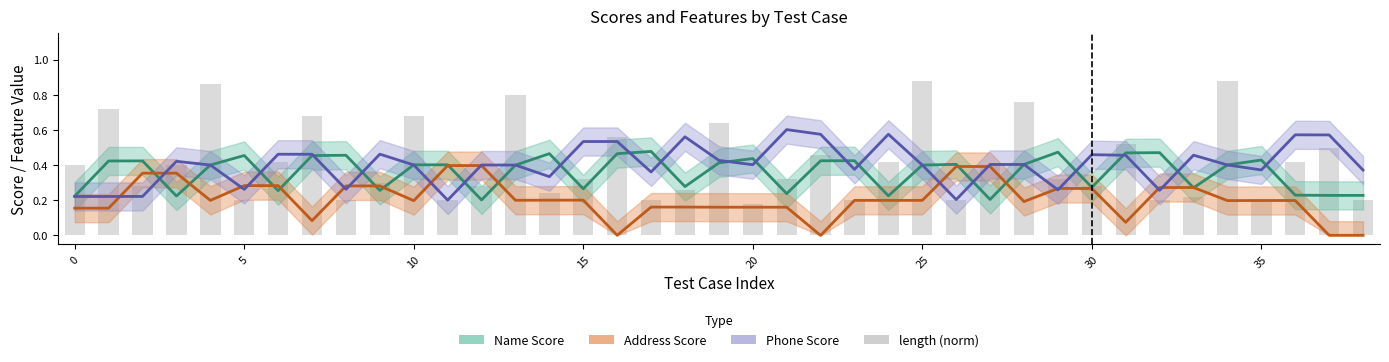

What value does the data have at 5?

0.3